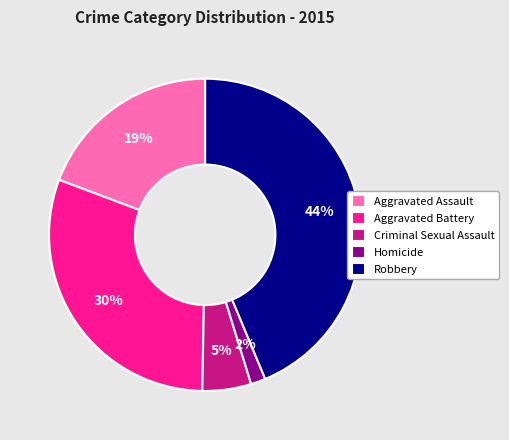

What is the ratio of the value at Aggravated Battery to the value at Criminal Sexual Assault?

6.0